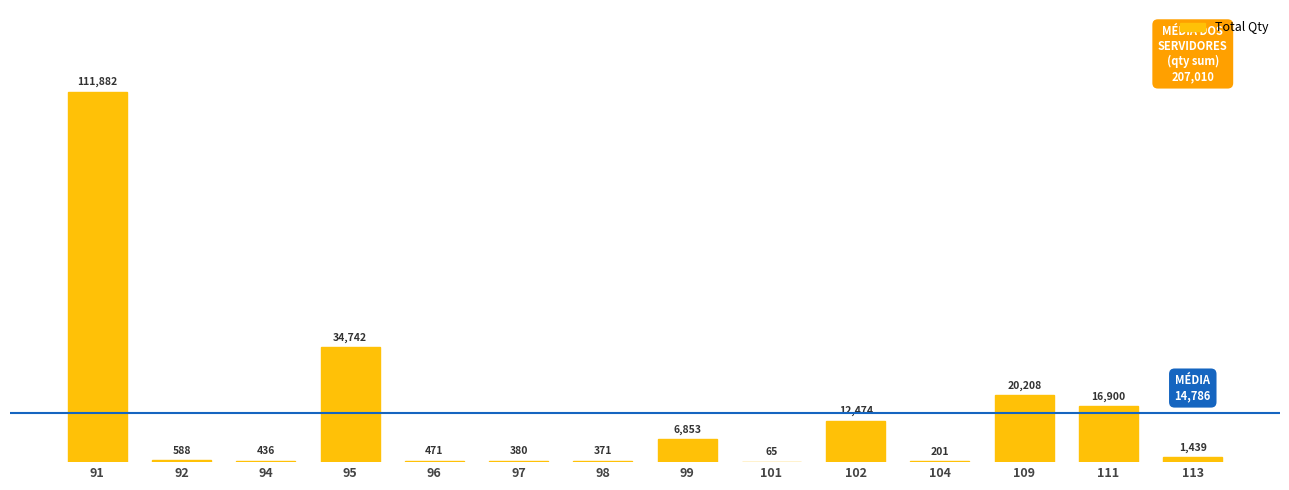

What is the average value?

14786